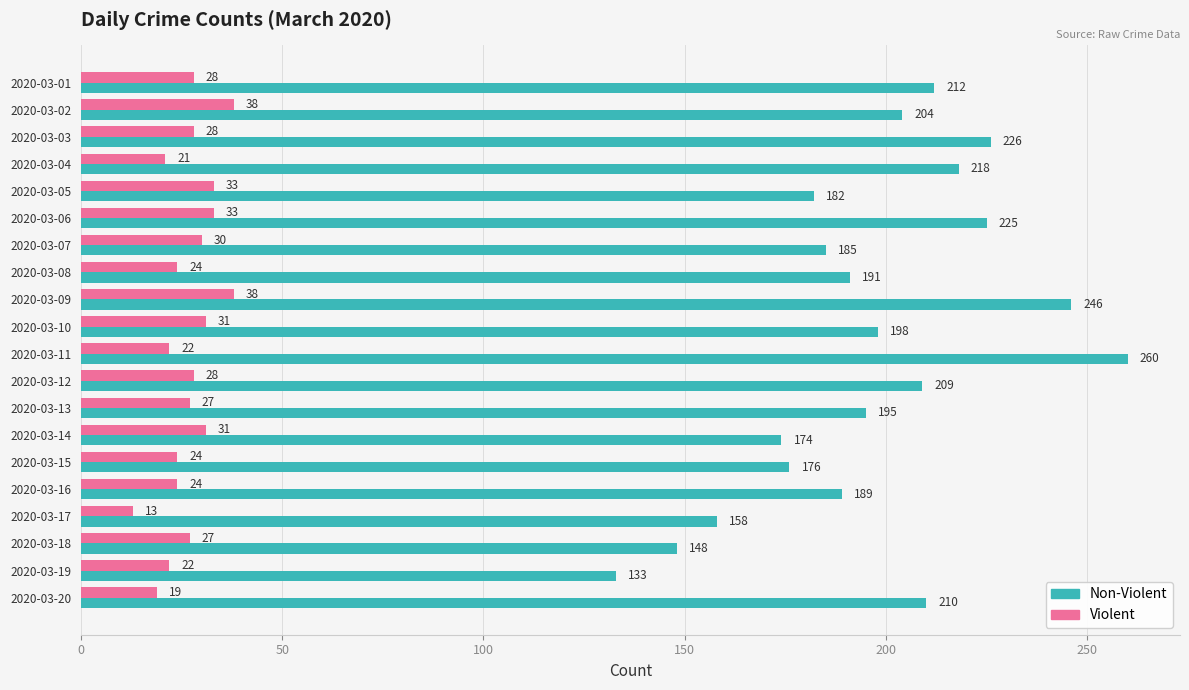

Which series has the largest range (max minus min)?

Non-Violent